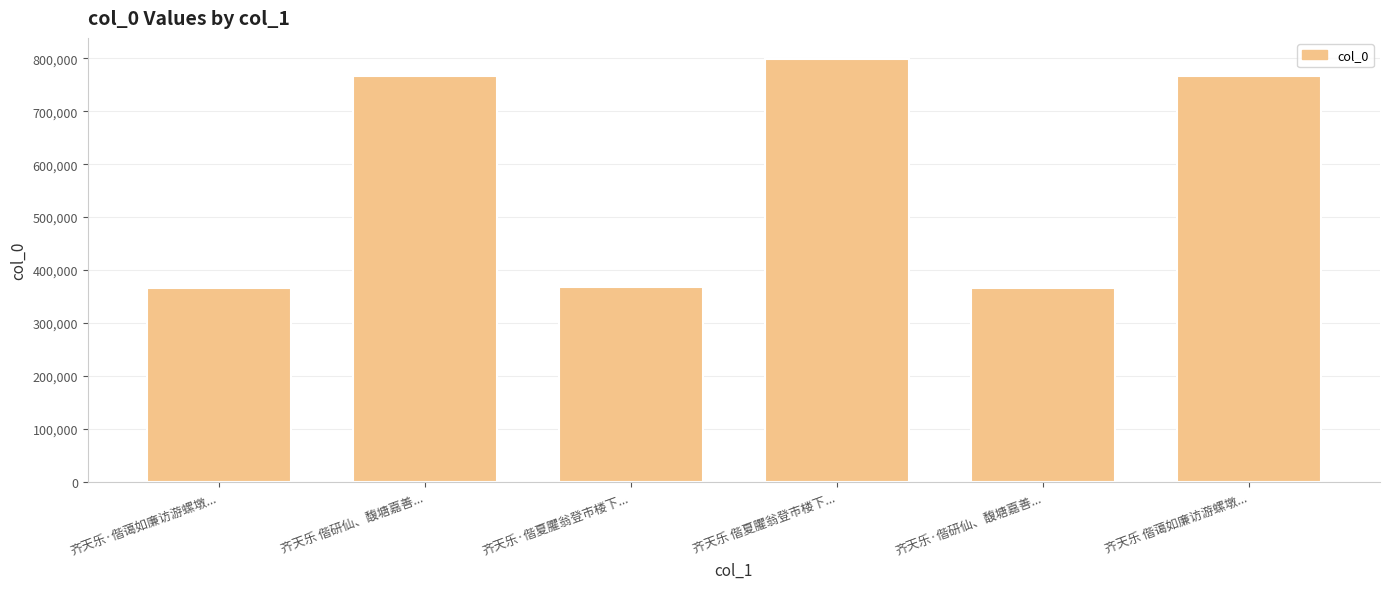

At which label is the value closest to 582379?

齐天乐 偕研仙、馥塘嘉善...